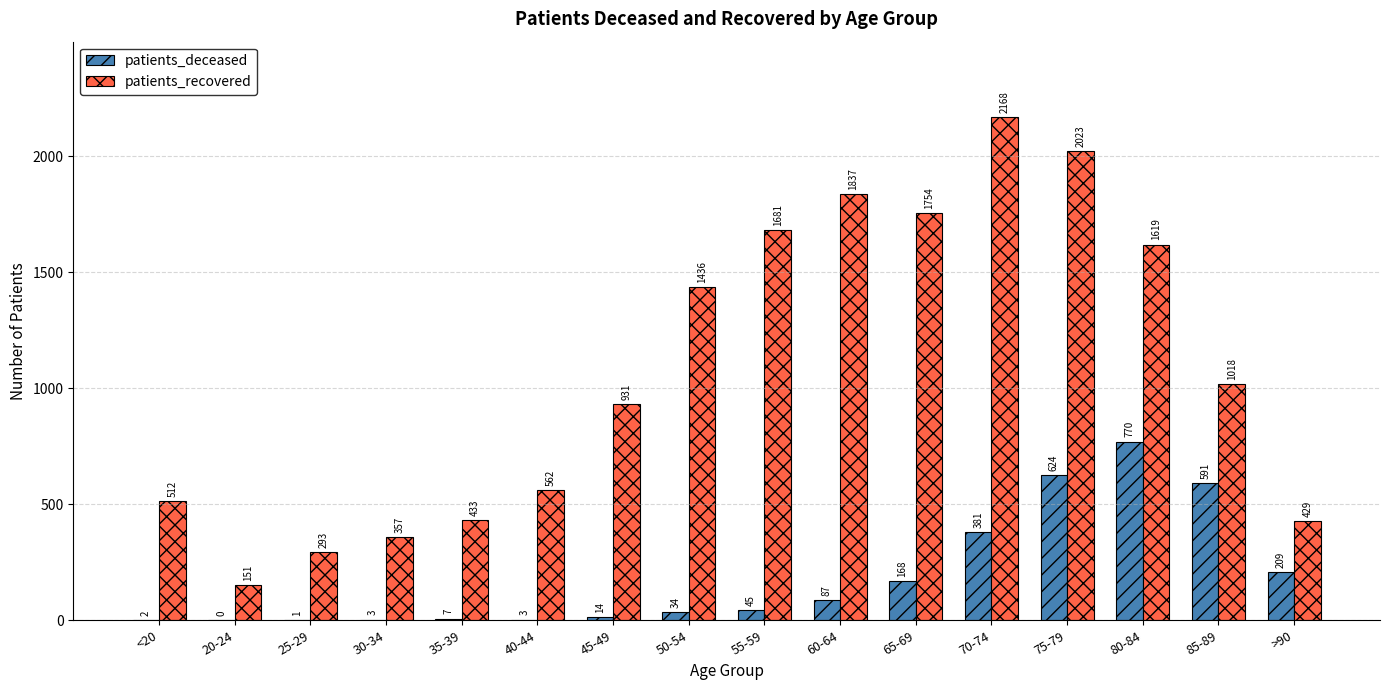

How many series are shown in this chart?

2